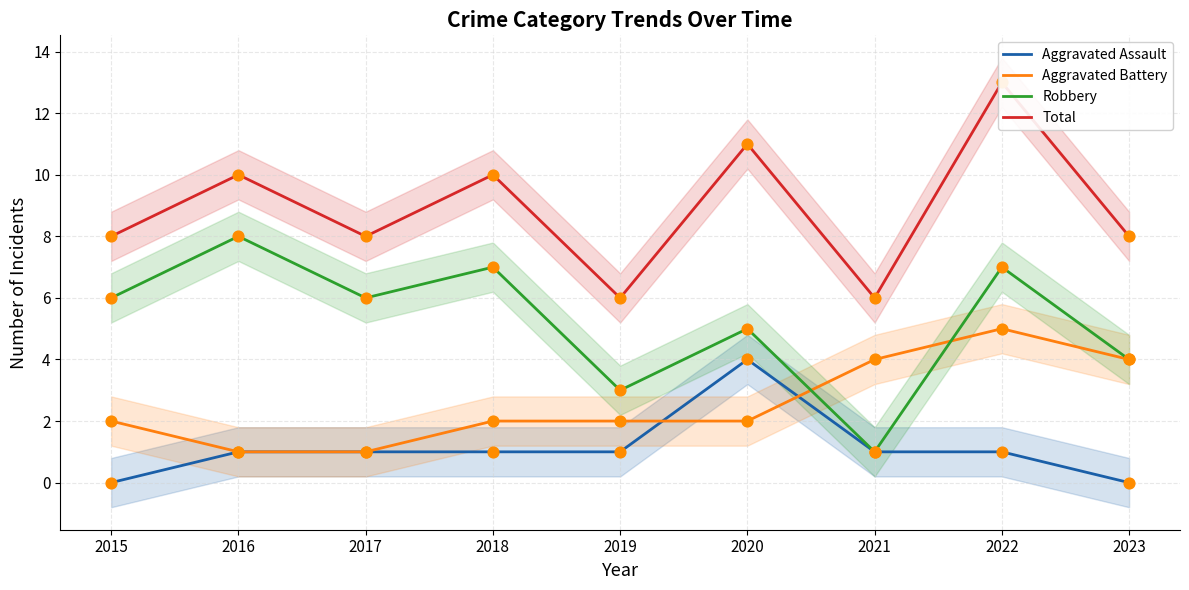

Is the value of Aggravated Assault at 2019 greater than the value of Total at 2022?

No